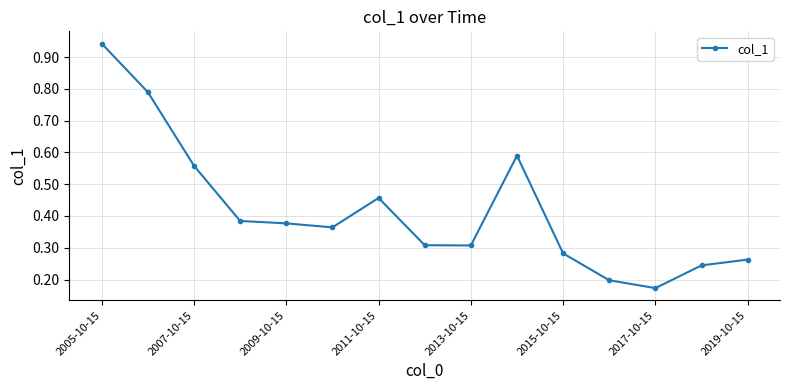

True or false: there are more than 1 points higher than both neighbors.

True